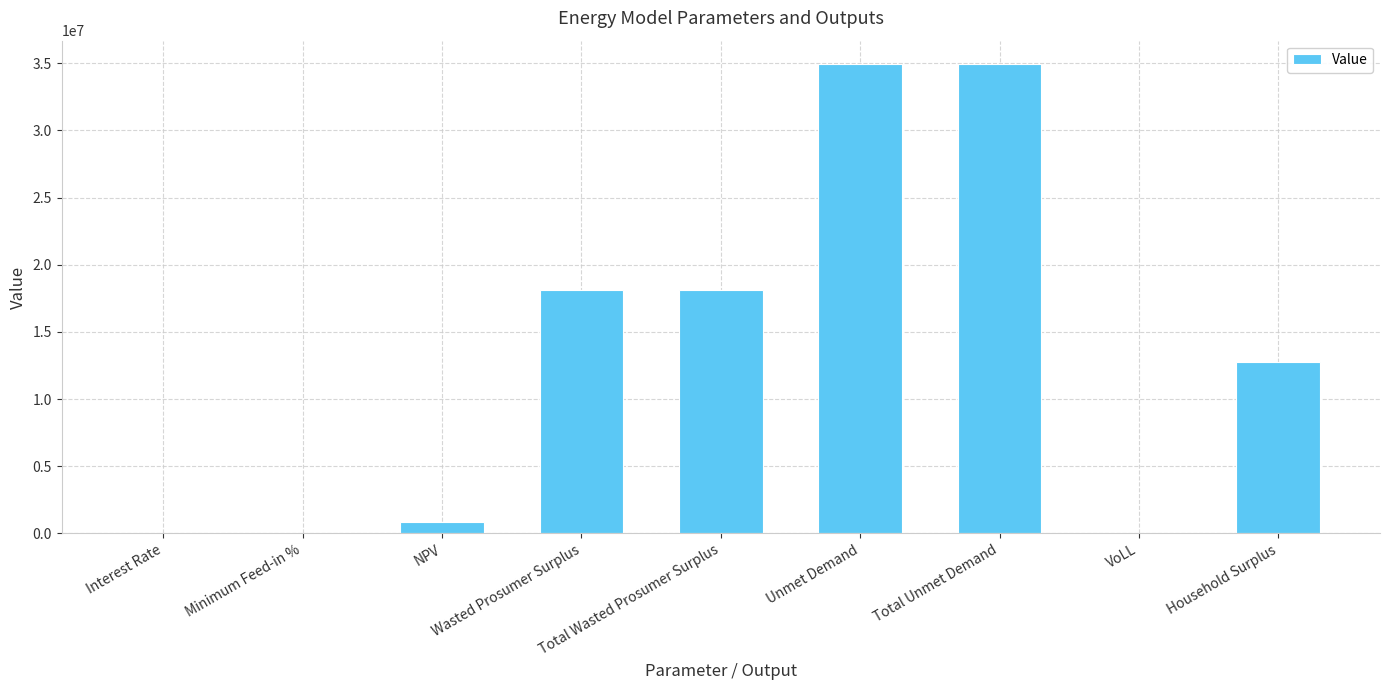

What is the maximum value shown in the chart?

34925482.0